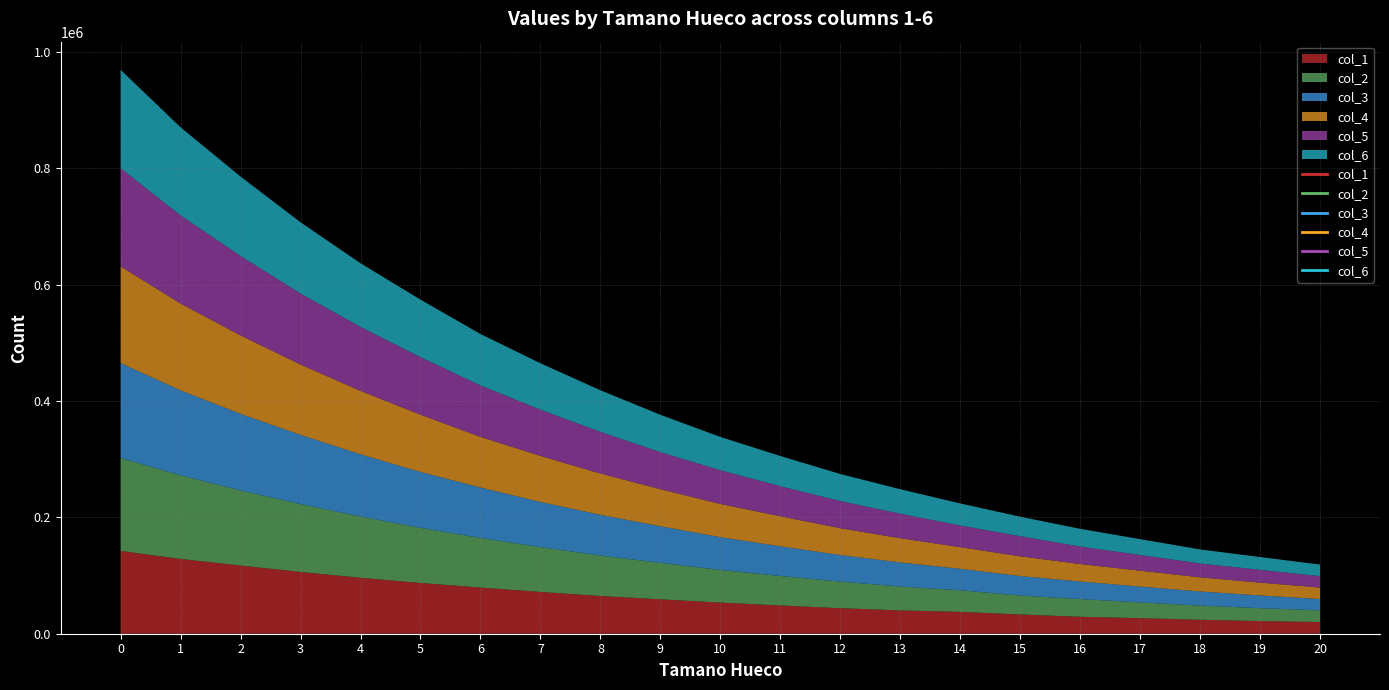

Which series has the largest total across all categories?

col_6